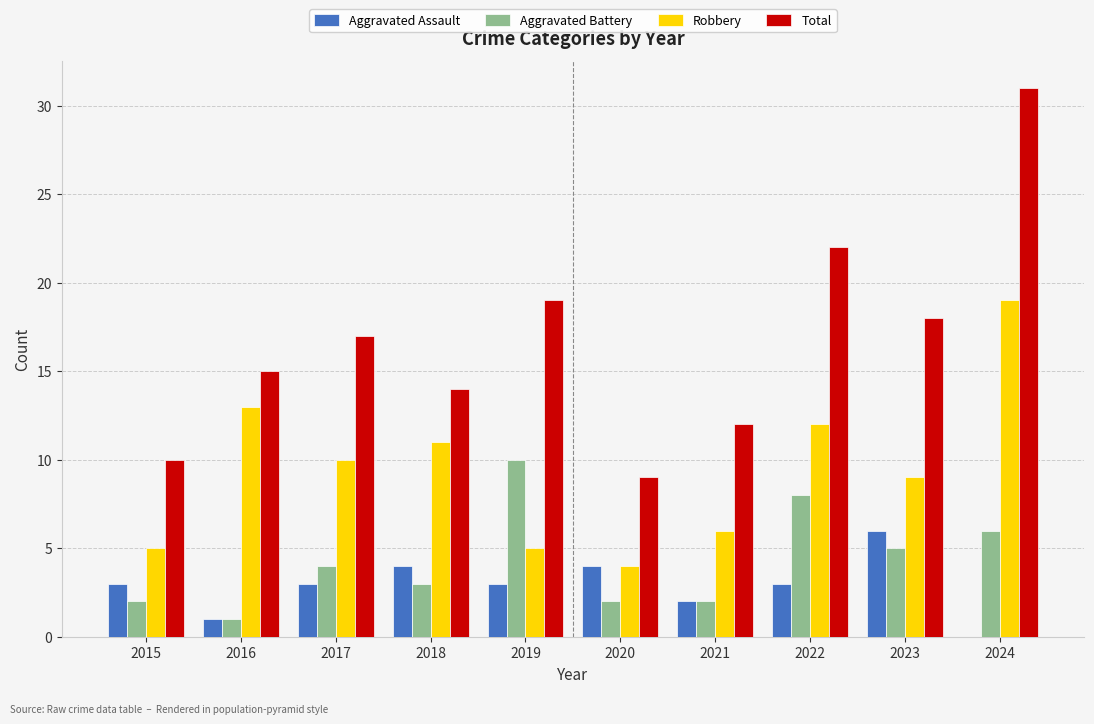

At which category does the chart reach its peak across all series?

2024